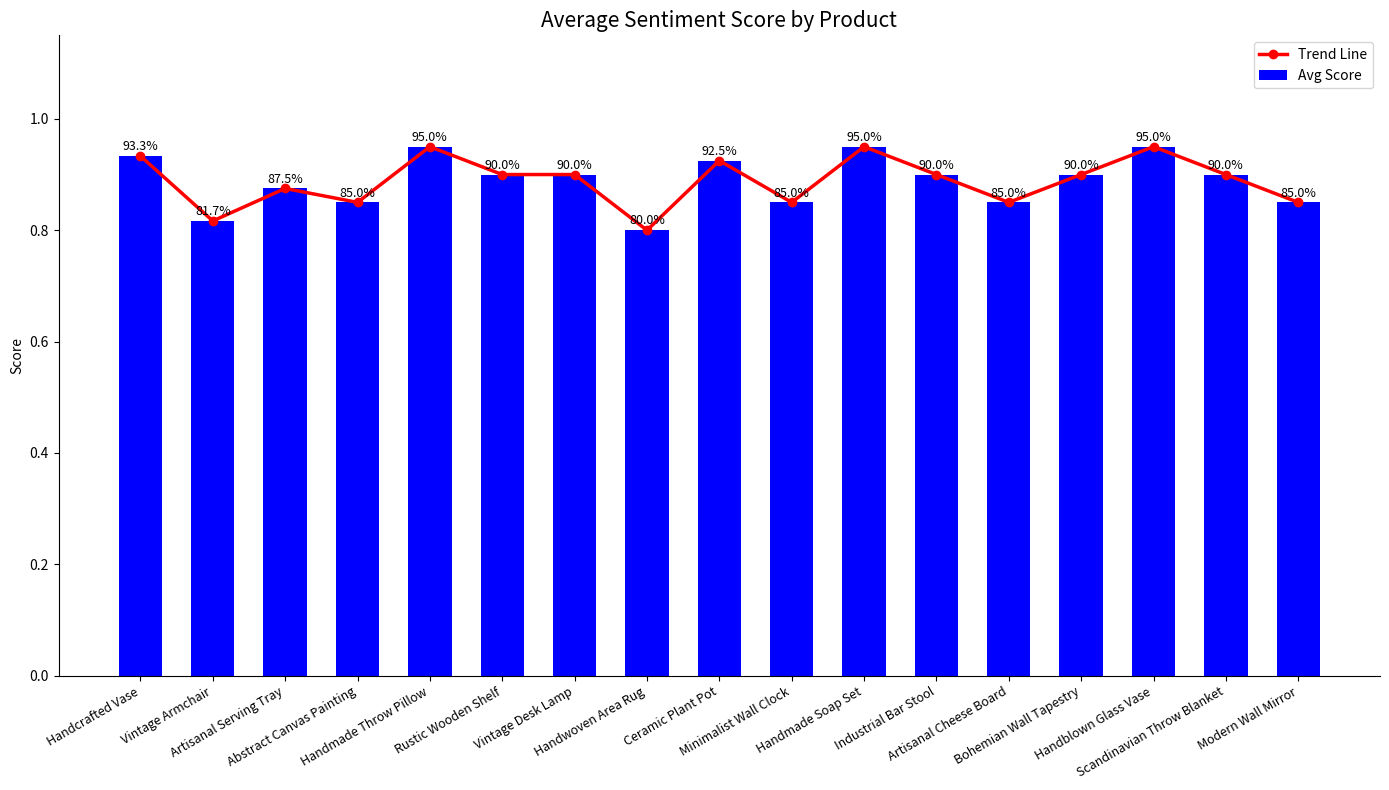

What is the maximum value for Trend Line?

0.9